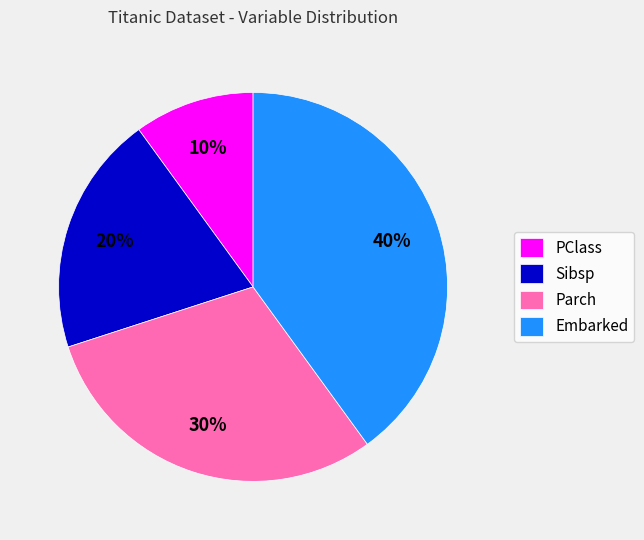

Which category has the smallest portion of the pie?

PClass